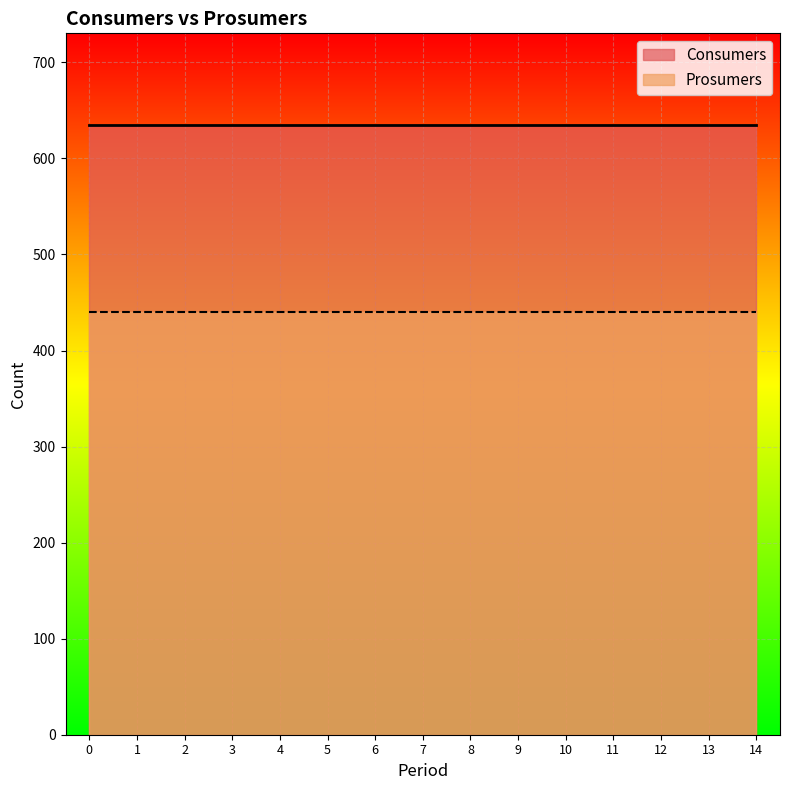

Which series has the widest spread of values?

Consumers